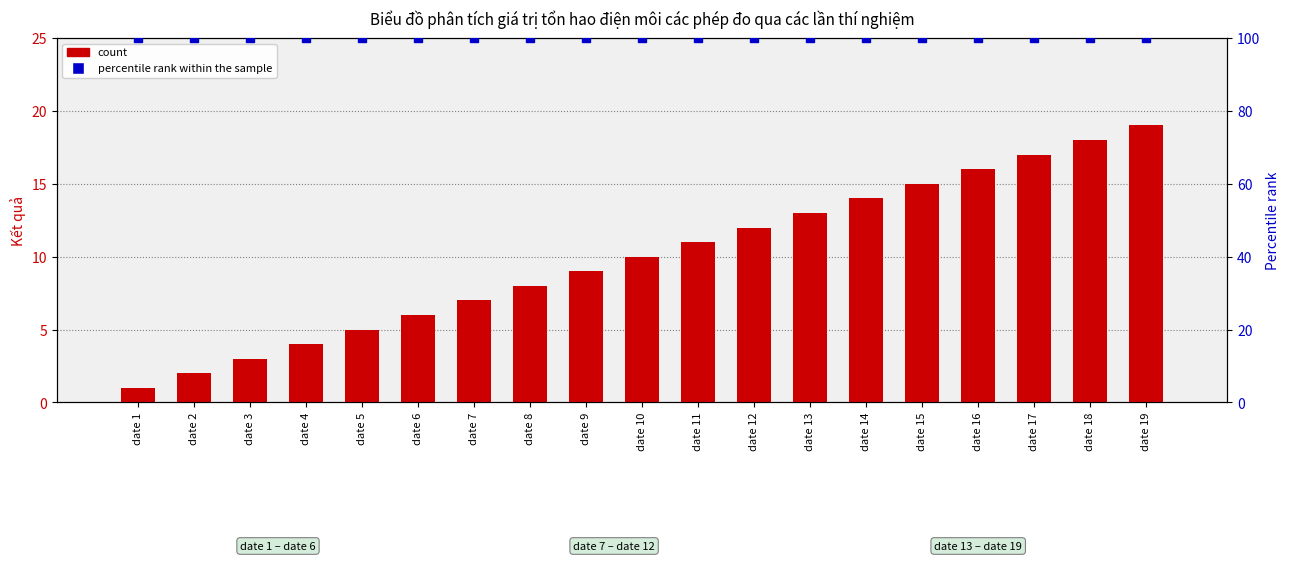

At which category is the sum across all series the highest?

date 19